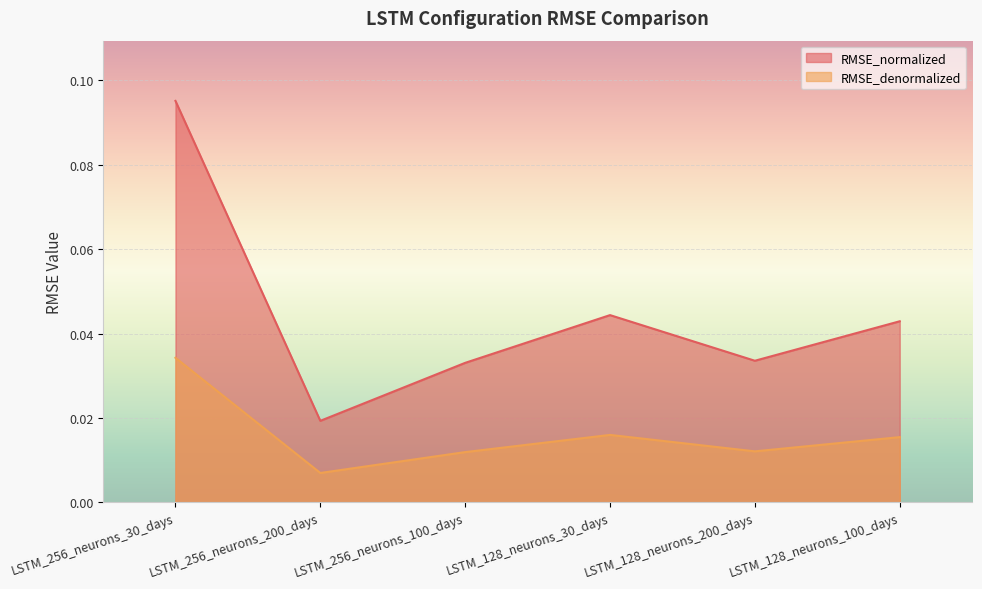

At which label does RMSE_normalized reach its minimum?

LSTM_256_neurons_200_days